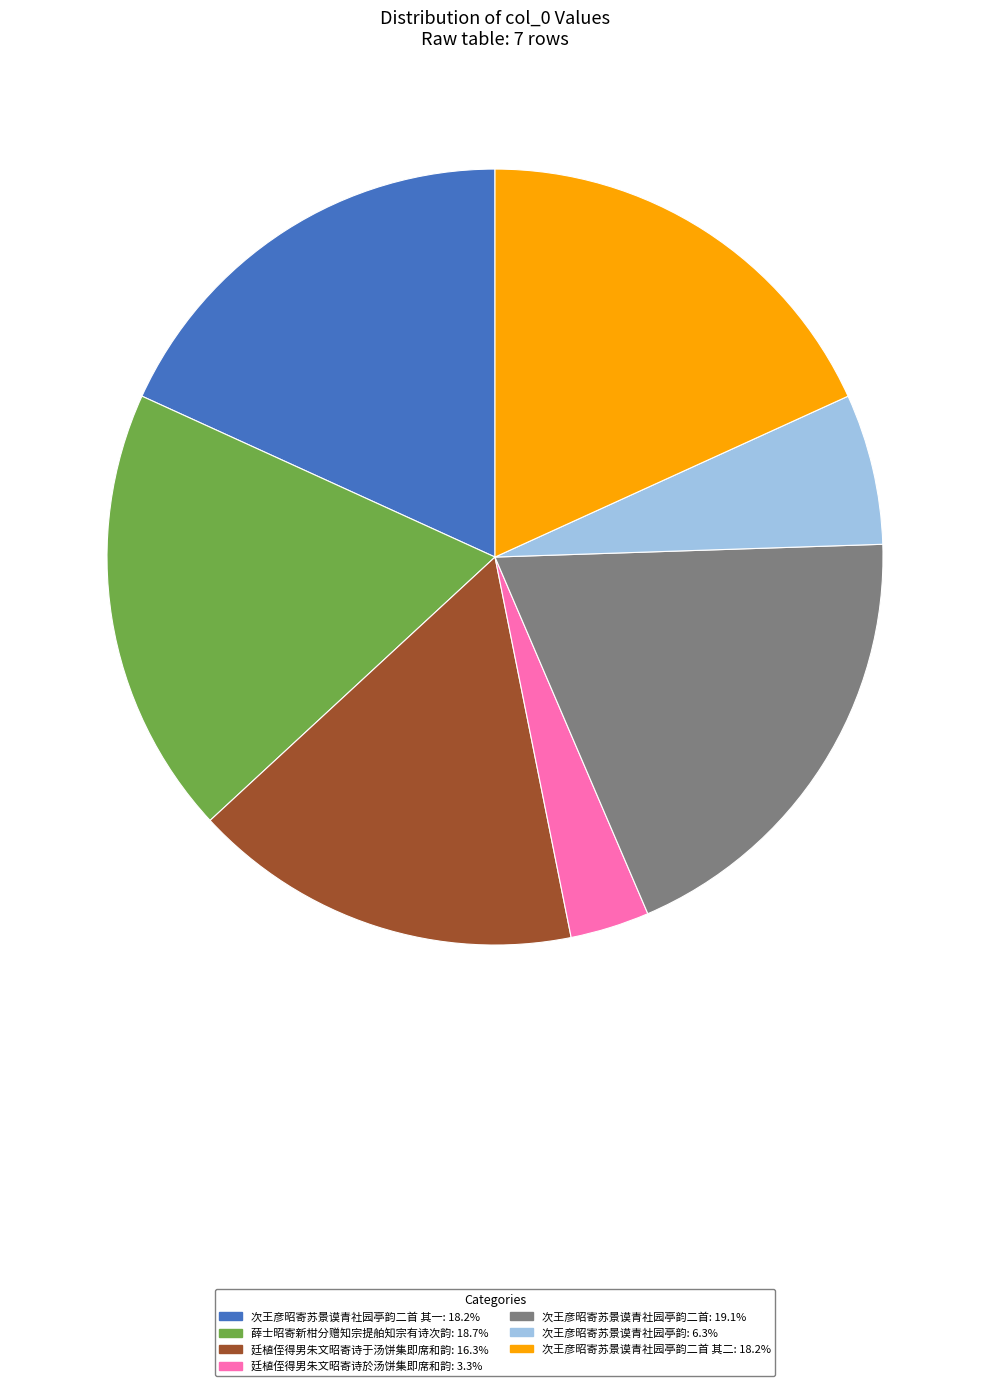

Approximately how many times larger is the value at 次王彦昭寄苏景谟青社园亭韵二首 其二: 18.2% compared to 廷植侄得男朱文昭寄诗於汤饼集即席和韵: 3.3%?

5.5